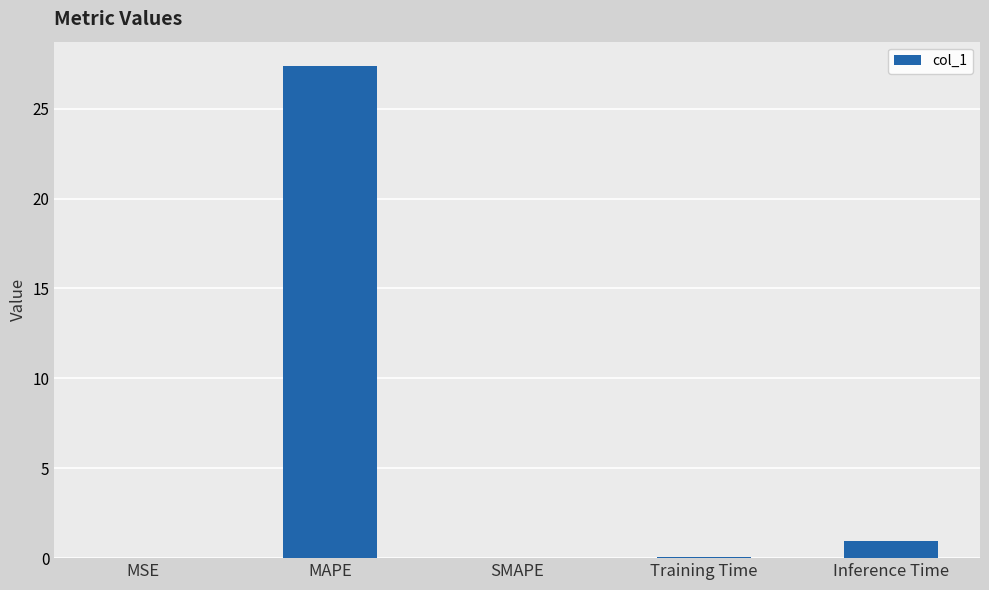

Is it true that the value at Inference Time is 0.9?

True